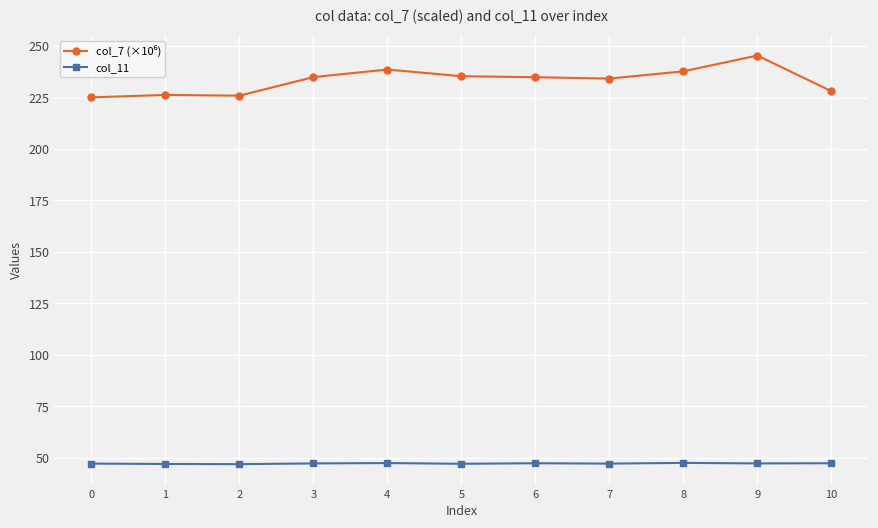

What is the average value of the col_11 series?

47.2